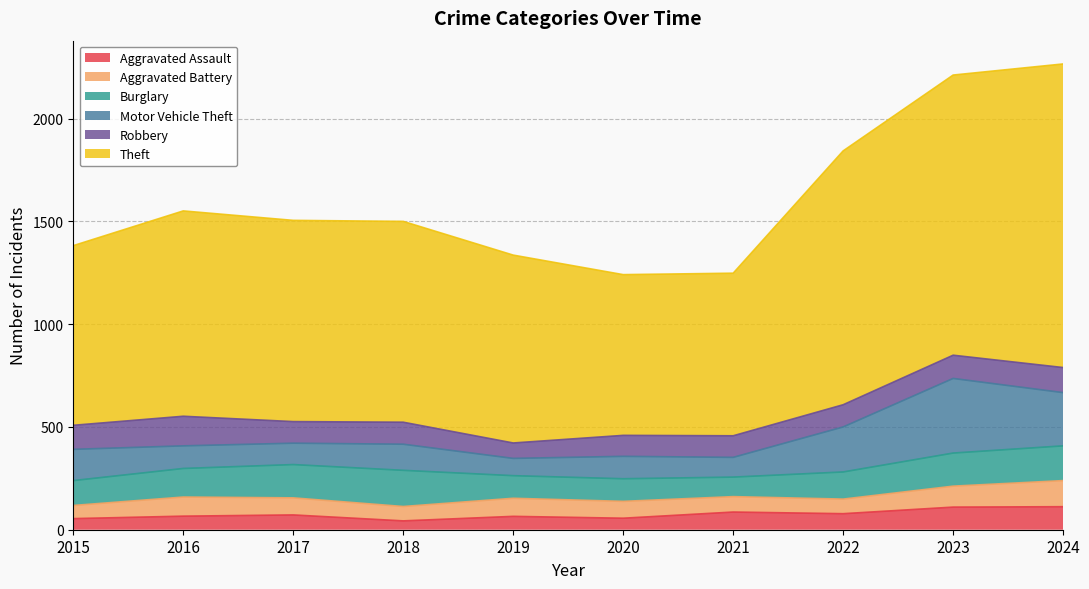

At which category is the sum across all series the highest?

2024